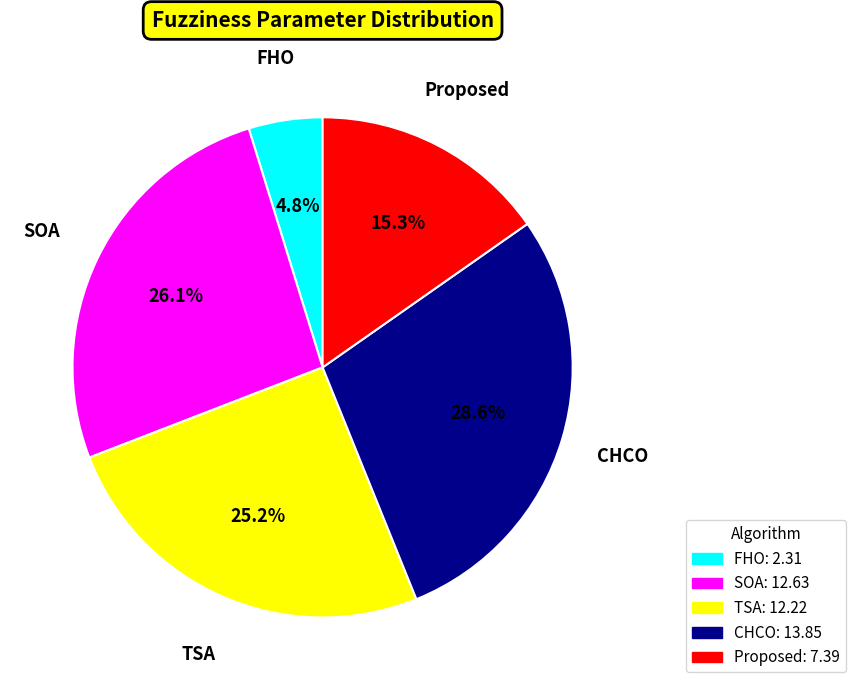

What is the smallest slice in the pie chart?

FHO